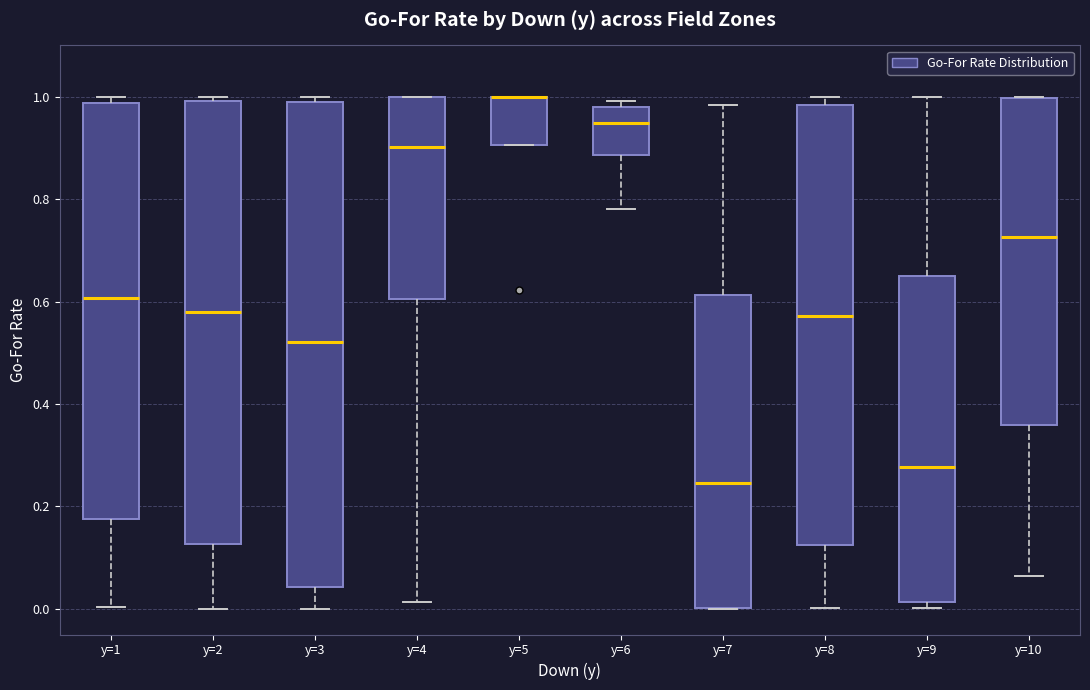

Reading left to right, transcribe this box plot: for each box, give where its median line is, the range the box spans, and where its two whiskers end, as read against the y-axis. The values are not printed on the chart, so give them approximately, as read against the axis.

y=1: median 0.60, box 0.18 to 0.98, whiskers 0.00 to 1.00
y=2: median 0.58, box 0.12 to 1.00, whiskers 0.00 to 1.00 (just above the box's upper edge)
y=3: median 0.52, box 0.04 to 0.98, whiskers 0.00 to 1.00
y=4: median 0.90, box 0.60 to 1.00, whiskers 0.02 to 1.00
y=5: median 1.00 (drawn on the box's upper edge), box 0.90 to 1.00, whiskers 0.90 to 1.00
y=6: median 0.94, box 0.88 to 0.98, whiskers 0.78 to 1.00
y=7: median 0.24, box 0.00 to 0.62, whiskers 0.00 to 0.98
y=8: median 0.58, box 0.12 to 0.98, whiskers 0.00 to 1.00
y=9: median 0.28, box 0.02 to 0.66, whiskers 0.00 to 1.00
y=10: median 0.72, box 0.36 to 1.00, whiskers 0.06 to 1.00